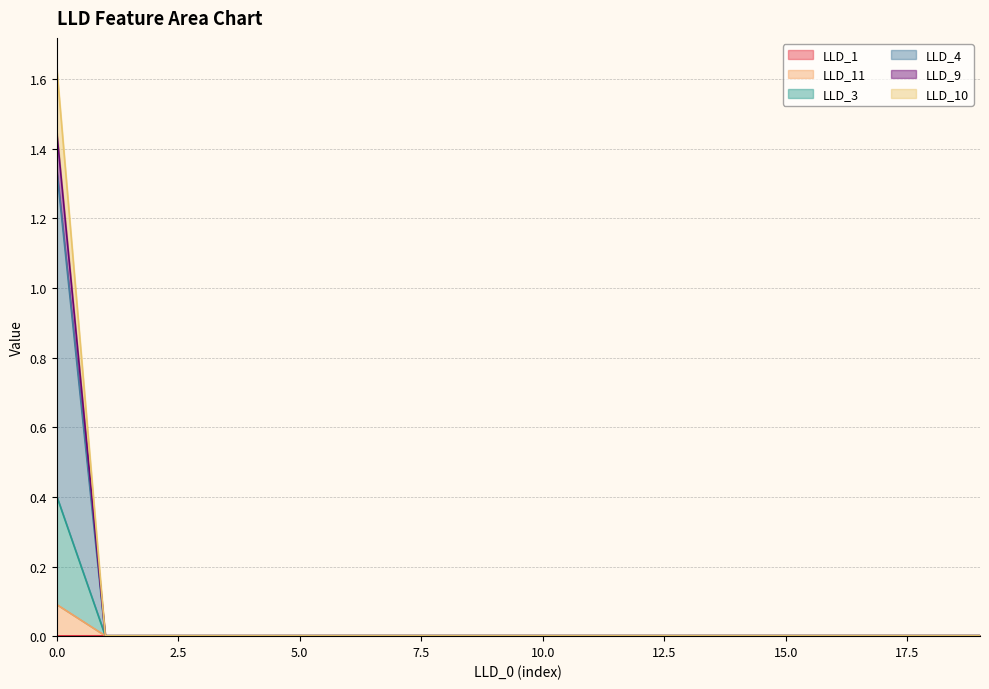

Does the chart have visible grid lines?

Yes